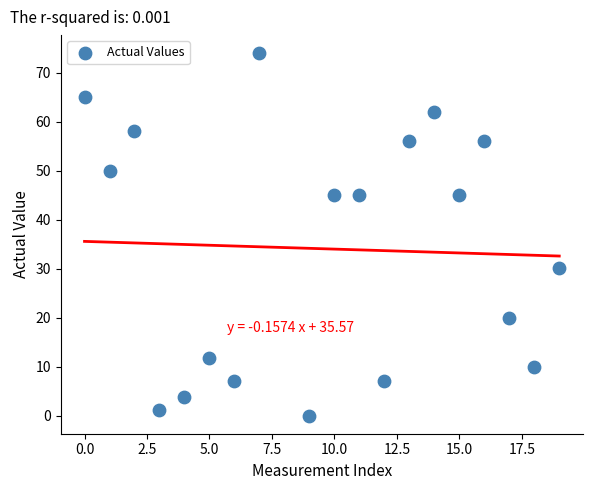

What is the range of X values (max minus min)?

19.0